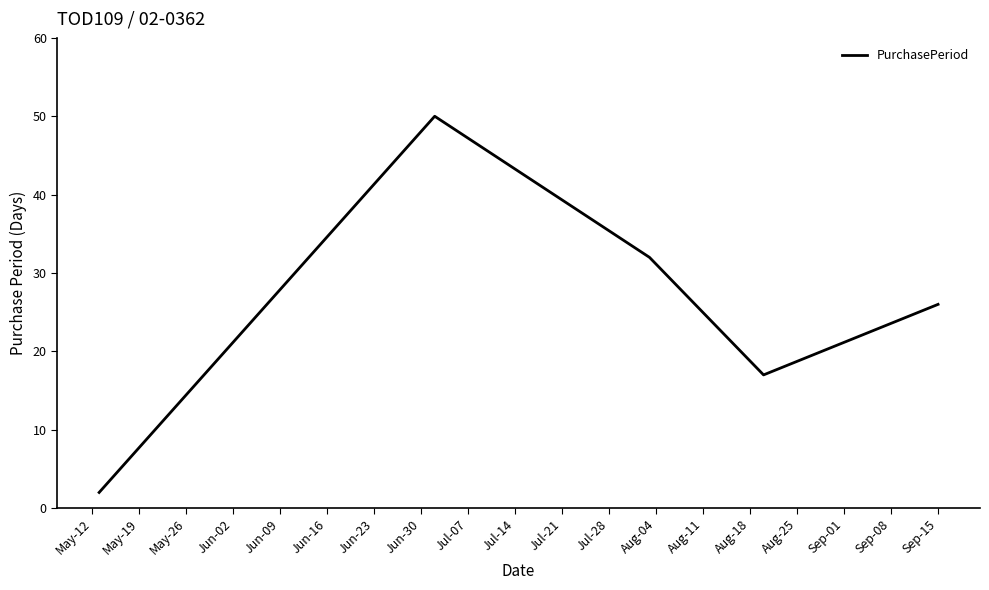

True or false: there are more than 1 points higher than both neighbors.

False